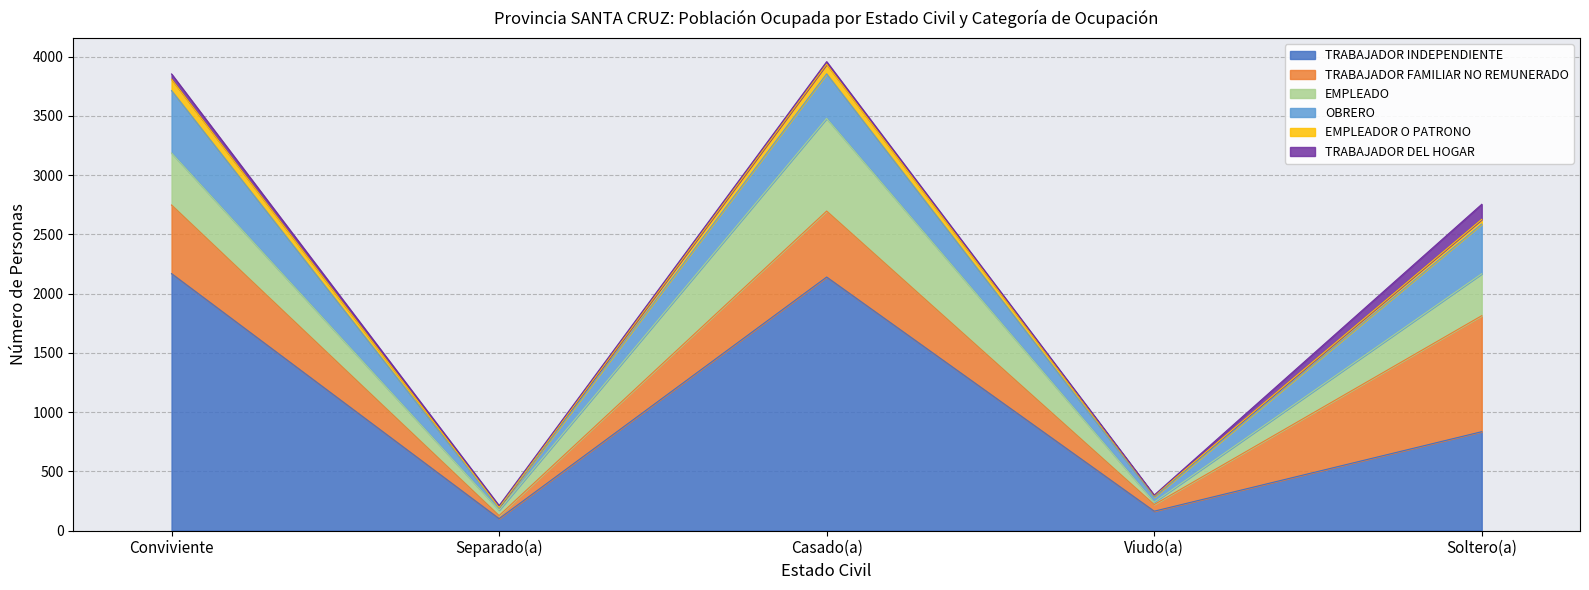

What is the sum of the EMPLEADOR O PATRONO values at Conviviente and Soltero(a)?

136